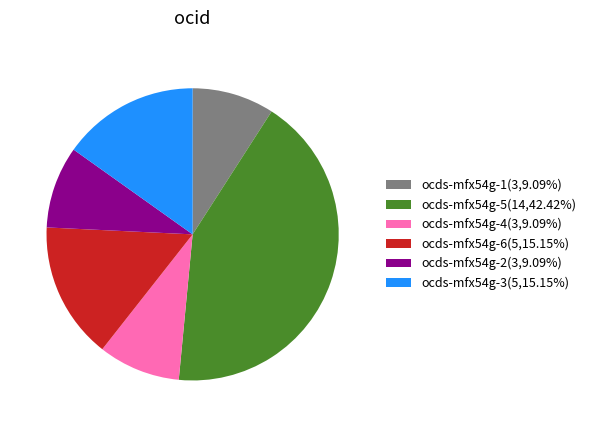

Combined, do ocds-mfx54g-2(3,9.09%) and ocds-mfx54g-1(3,9.09%) account for over 50%?

No